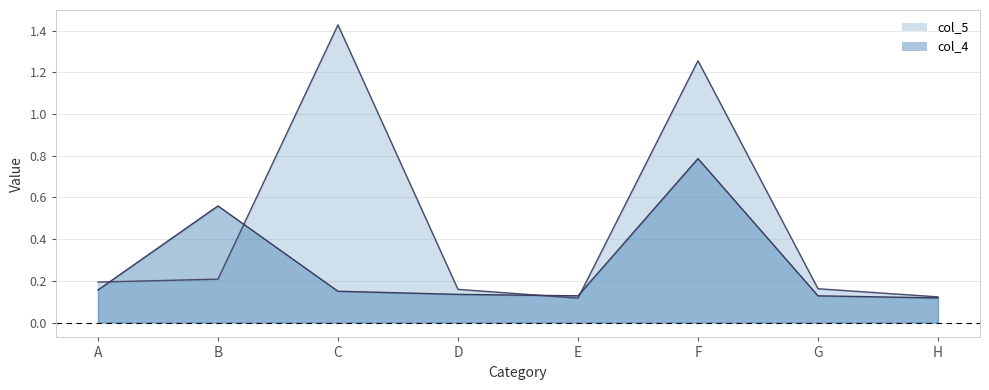

In col_5, how many points are higher than both neighbors (excluding endpoints)?

2